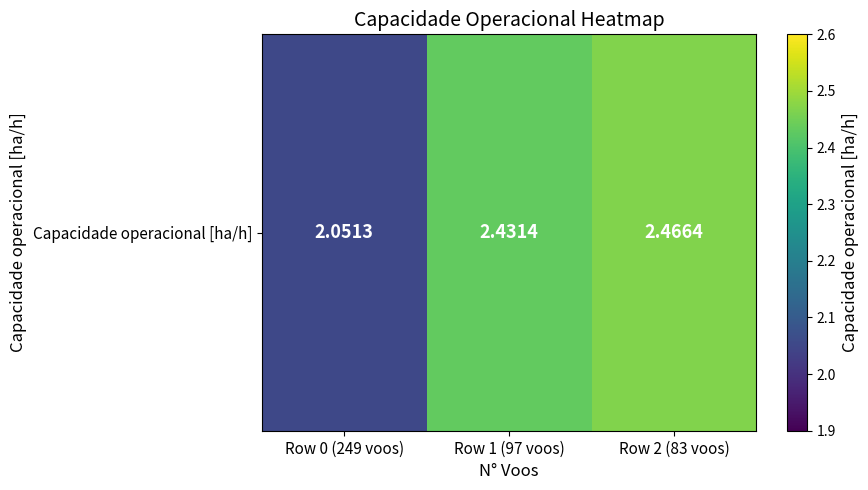

Reading left to right, list all the values displayed in this chart.

2.1	2.4	2.5